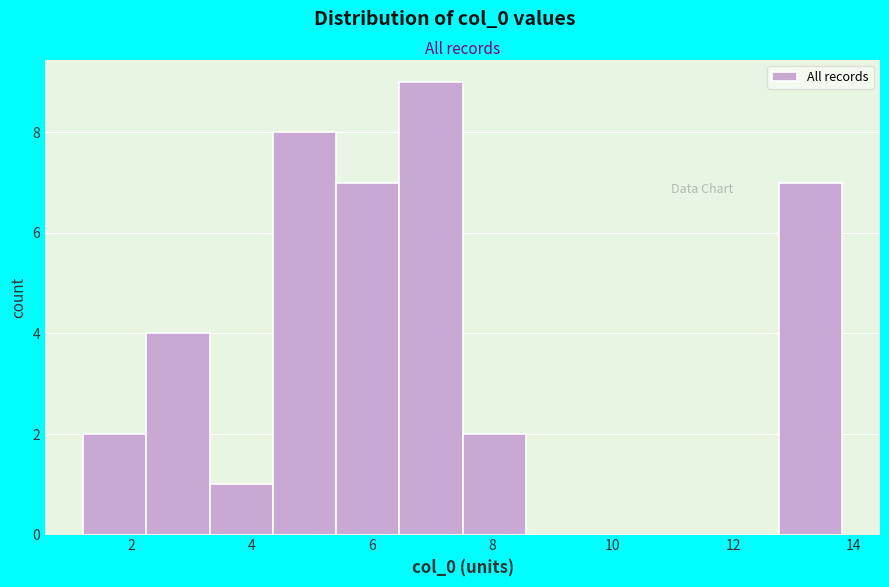

Reading left to right, transcribe this chart: for each bar, give the range it covers on the x-axis and its height. Neither the bar edges nor the heights are printed on the chart, so give them approximately, as read against the axes.

1.2 to 2.2: 2
2.2 to 3.2: 4
3.2 to 4.4: 1
4.4 to 5.4: 8
5.4 to 6.4: 7
6.4 to 7.6: 9
7.6 to 8.6: 2
8.6 to 9.6: 0
9.6 to 10.6: 0
10.6 to 11.8: 0
11.8 to 12.8: 0
12.8 to 13.8: 7